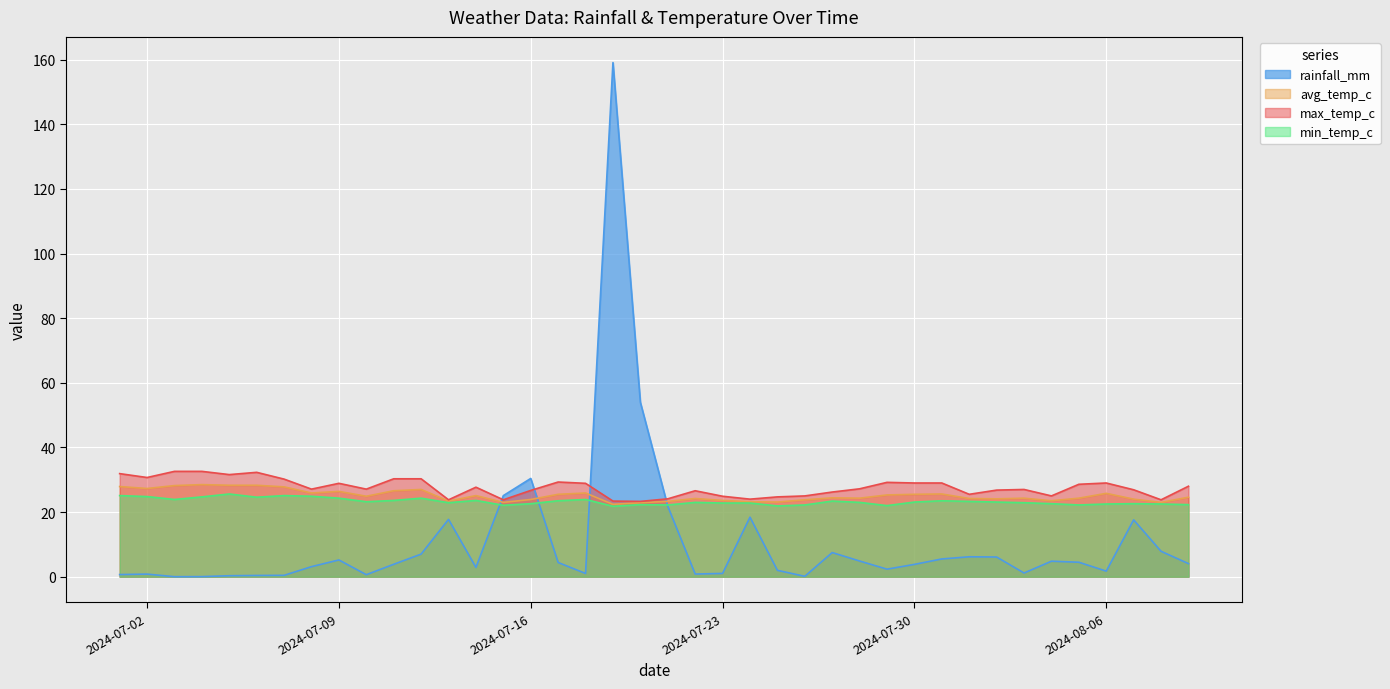

Reading left to right, list all the values displayed in this chart.

rainfall_mm: 2024-07-01=0.7	2024-07-02=0.8	2024-07-03=0.0	2024-07-04=0.0	2024-07-05=0.3	2024-07-06=0.4	2024-07-07=0.4	2024-07-08=3.1	2024-07-09=5.2	2024-07-10=0.6	2024-07-11=3.8	2024-07-12=7.0	2024-07-13=17.7	2024-07-14=2.9	2024-07-15=25.1	2024-07-16=30.4	2024-07-17=4.4	2024-07-18=1.0	2024-07-19=159.1	2024-07-20=54.0	2024-07-21=21.8	2024-07-22=0.8	2024-07-23=1.0	2024-07-24=18.4	2024-07-25=2.0	2024-07-26=0.1	2024-07-27=7.5	2024-07-28=4.8	2024-07-29=2.3	2024-07-30=3.8	2024-07-31=5.5	2024-08-01=6.2	2024-08-02=6.1	2024-08-03=1.1	2024-08-04=4.8	2024-08-05=4.5	2024-08-06=1.7	2024-08-07=17.6	2024-08-08=7.9	2024-08-09=4.0
avg_temp_c: 2024-07-01=27.9	2024-07-02=27.3	2024-07-03=28.2	2024-07-04=28.5	2024-07-05=28.3	2024-07-06=28.3	2024-07-07=27.8	2024-07-08=25.9	2024-07-09=26.4	2024-07-10=24.9	2024-07-11=26.6	2024-07-12=27.0	2024-07-13=23.4	2024-07-14=25.1	2024-07-15=23.0	2024-07-16=23.9	2024-07-17=25.5	2024-07-18=25.9	2024-07-19=22.4	2024-07-20=22.9	2024-07-21=23.3	2024-07-22=24.2	2024-07-23=23.6	2024-07-24=23.2	2024-07-25=23.1	2024-07-26=23.8	2024-07-27=24.4	2024-07-28=24.3	2024-07-29=25.3	2024-07-30=25.5	2024-07-31=25.6	2024-08-01=24.2	2024-08-02=24.1	2024-08-03=24.3	2024-08-04=23.5	2024-08-05=24.3	2024-08-06=25.8	2024-08-07=24.0	2024-08-08=23.0	2024-08-09=24.6
max_temp_c: 2024-07-01=31.9	2024-07-02=30.7	2024-07-03=32.6	2024-07-04=32.6	2024-07-05=31.6	2024-07-06=32.3	2024-07-07=30.2	2024-07-08=27.1	2024-07-09=28.9	2024-07-10=27.1	2024-07-11=30.3	2024-07-12=30.3	2024-07-13=23.8	2024-07-14=27.7	2024-07-15=23.8	2024-07-16=26.7	2024-07-17=29.3	2024-07-18=28.9	2024-07-19=23.4	2024-07-20=23.3	2024-07-21=24.1	2024-07-22=26.6	2024-07-23=24.9	2024-07-24=24.0	2024-07-25=24.7	2024-07-26=25.0	2024-07-27=26.2	2024-07-28=27.2	2024-07-29=29.2	2024-07-30=29.0	2024-07-31=29.0	2024-08-01=25.5	2024-08-02=26.8	2024-08-03=27.0	2024-08-04=25.0	2024-08-05=28.6	2024-08-06=29.0	2024-08-07=26.9	2024-08-08=23.8	2024-08-09=28.0
min_temp_c: 2024-07-01=25.1	2024-07-02=24.8	2024-07-03=23.9	2024-07-04=24.7	2024-07-05=25.6	2024-07-06=24.6	2024-07-07=25.1	2024-07-08=24.9	2024-07-09=24.3	2024-07-10=23.2	2024-07-11=23.6	2024-07-12=24.3	2024-07-13=22.9	2024-07-14=23.6	2024-07-15=22.1	2024-07-16=22.6	2024-07-17=23.5	2024-07-18=23.9	2024-07-19=21.8	2024-07-20=22.3	2024-07-21=22.2	2024-07-22=23.0	2024-07-23=22.8	2024-07-24=22.8	2024-07-25=21.9	2024-07-26=22.2	2024-07-27=23.4	2024-07-28=23.0	2024-07-29=22.0	2024-07-30=23.1	2024-07-31=23.5	2024-08-01=23.3	2024-08-02=23.1	2024-08-03=22.9	2024-08-04=22.6	2024-08-05=22.2	2024-08-06=22.5	2024-08-07=22.6	2024-08-08=22.5	2024-08-09=22.3